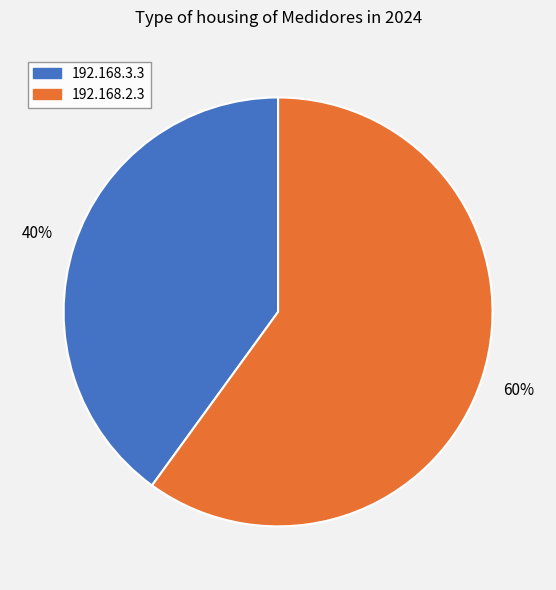

Count the number of slices in the pie.

2